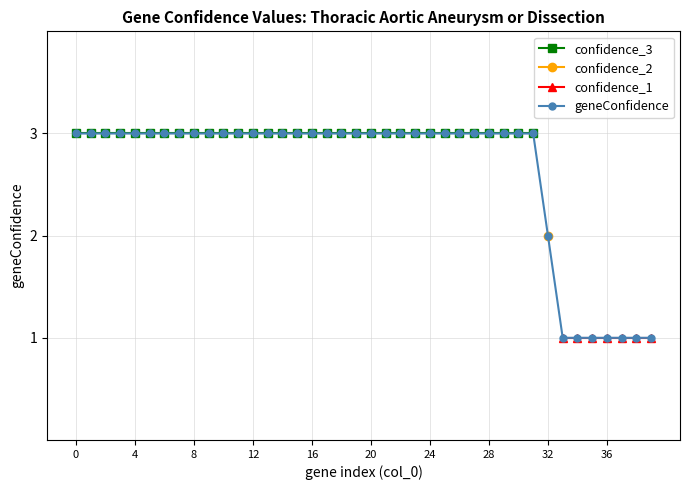

How many lines are shown in the chart?

4